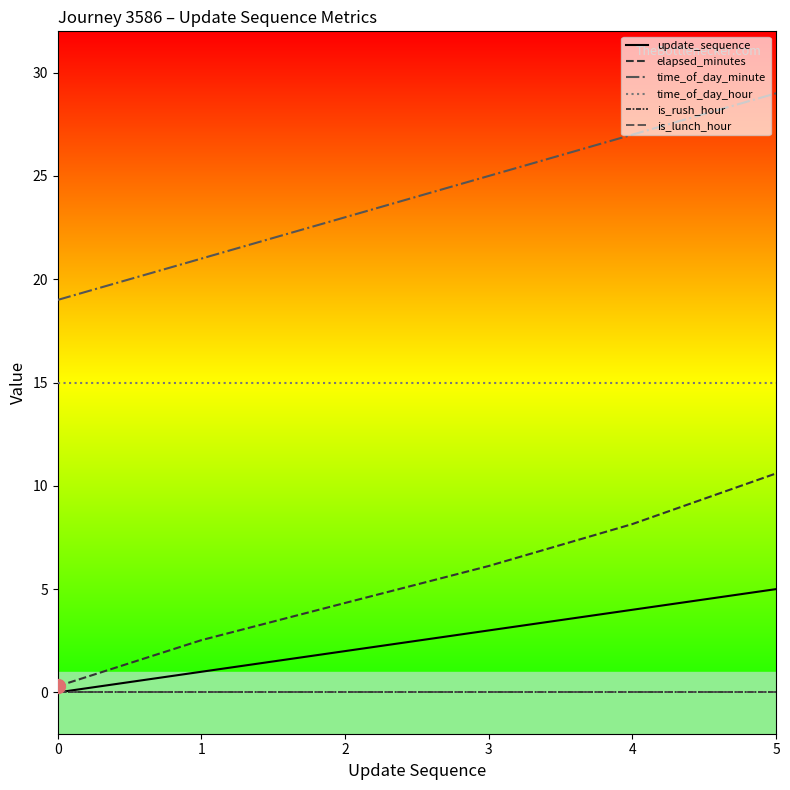

Rank the series by their maximum value, from highest to lowest.

time_of_day_minute, time_of_day_hour, elapsed_minutes, update_sequence, is_rush_hour, is_lunch_hour